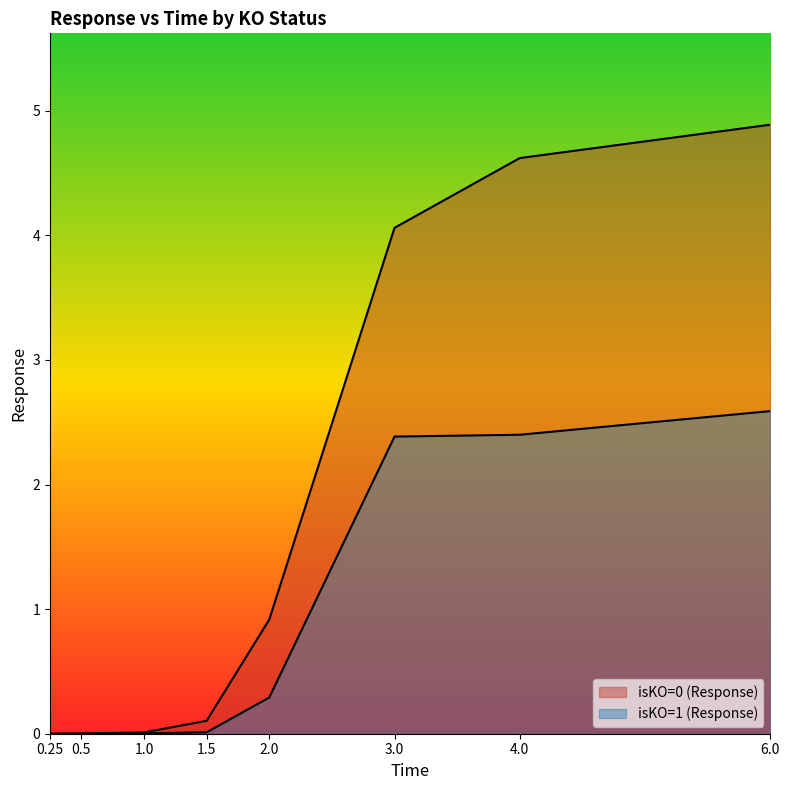

True or false: isKO=1 (Response) and isKO=0 (Response) intersect in this chart.

False